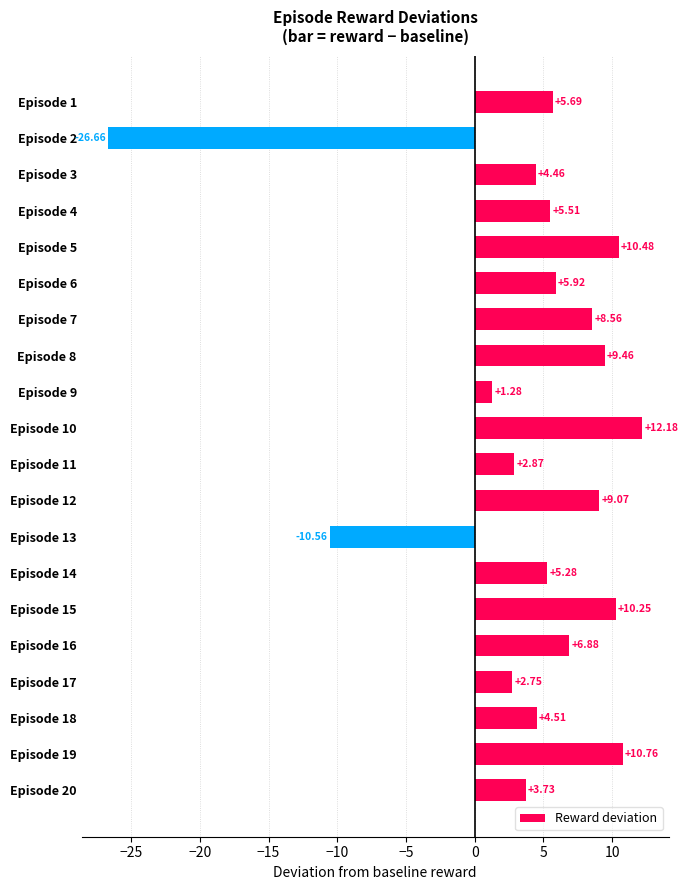

Between Episode 15 and Episode 19, which is larger?

Episode 19